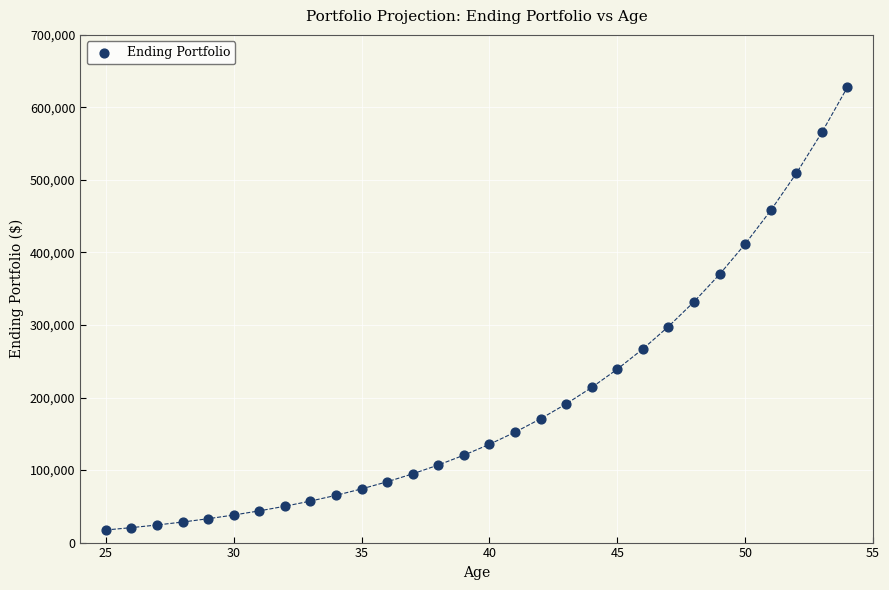

What Y value in the scatter plot is closest to 322657?

332020.6